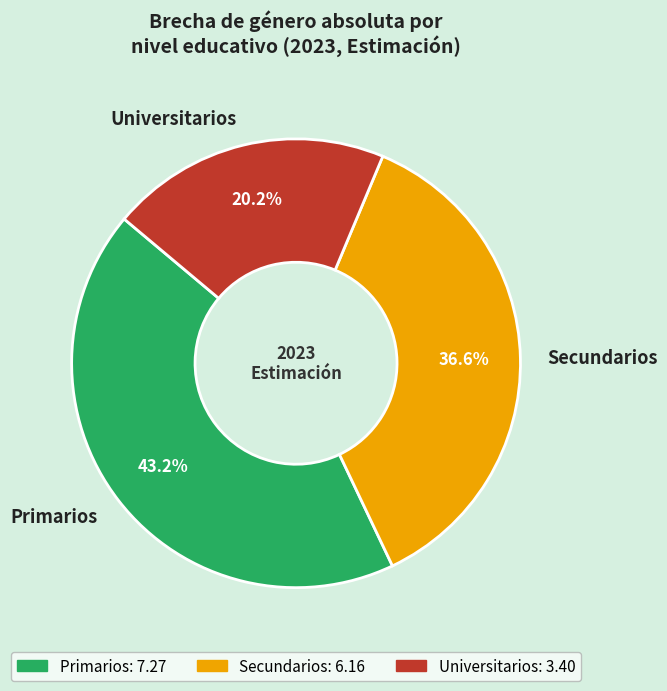

How many slices are in this pie chart?

3